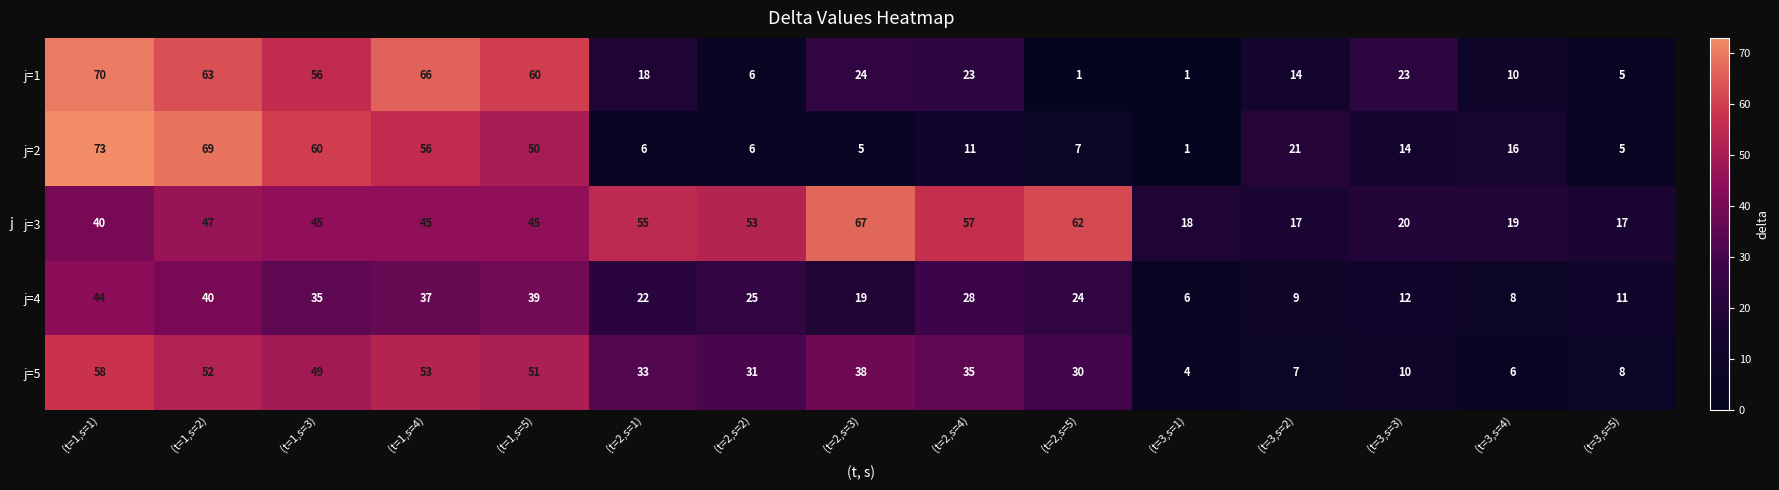

What is the difference between the j=1 values at (t=1,s=5) and (t=3,s=1)?

59